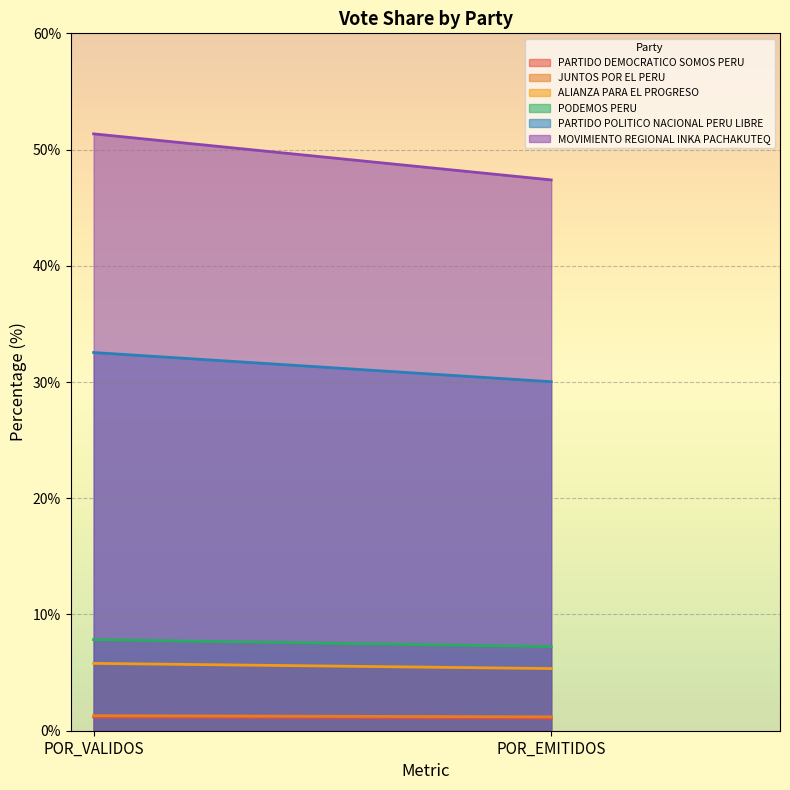

Which series changed the most between POR_VALIDOS and POR_EMITIDOS?

MOVIMIENTO REGIONAL INKA PACHAKUTEQ